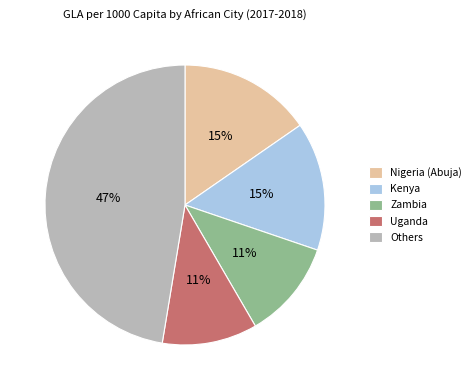

The Others slice represents 33% of the pie. True or false?

False